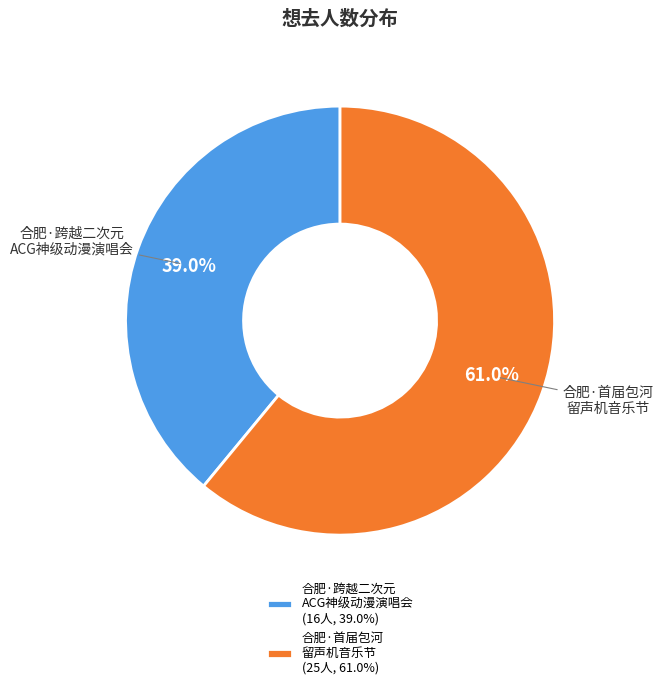

How many segments does this pie chart have?

2